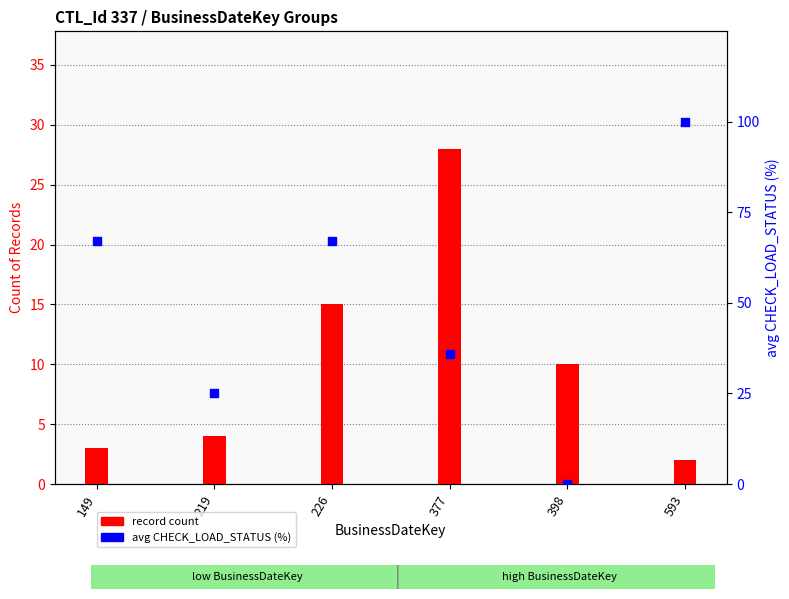

What is the change in value from 149 to 219?

-42